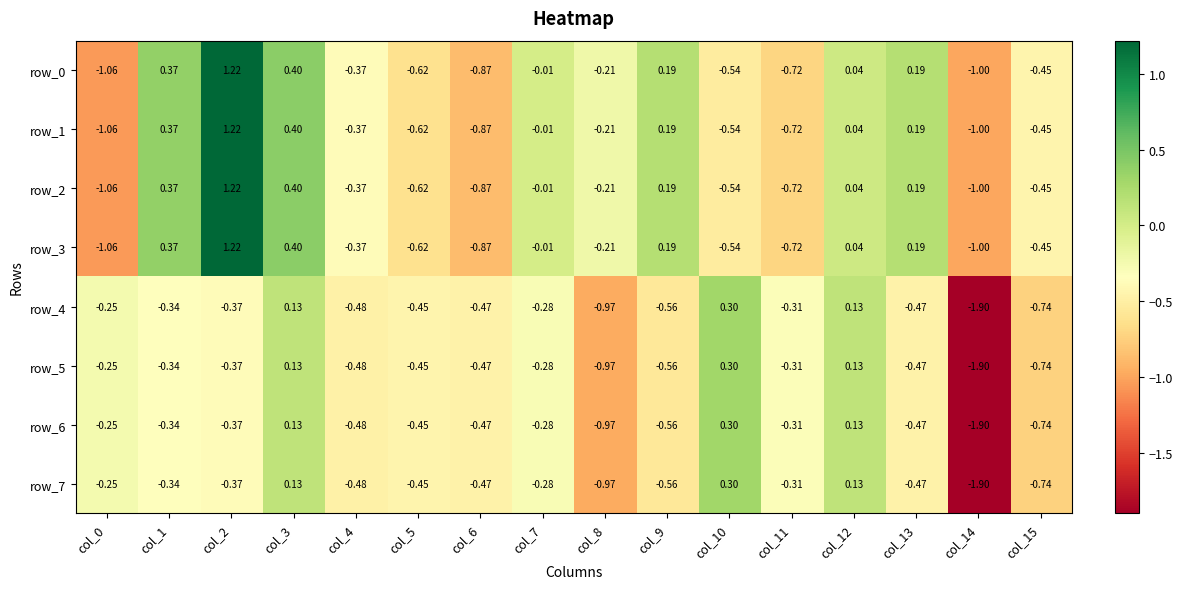

Is the value of row_2 at col_9 greater than the value of row_3 at col_3?

No